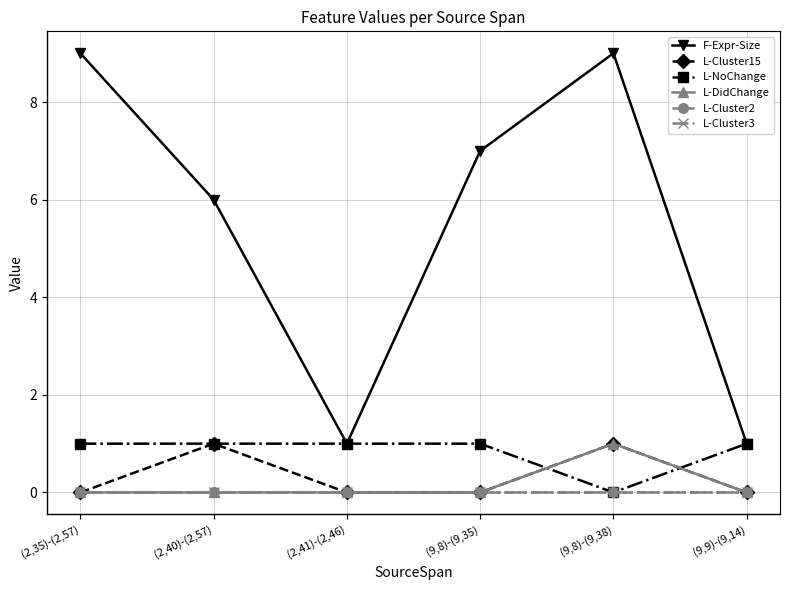

What is the spread (max minus min) of values at (2,41)-(2,46)?

1